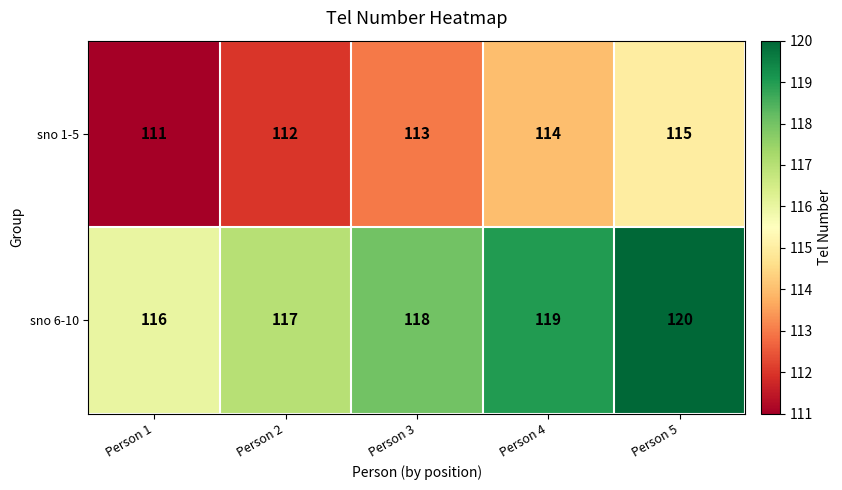

Rank the series by their maximum value, from lowest to highest.

sno 1-5, sno 6-10